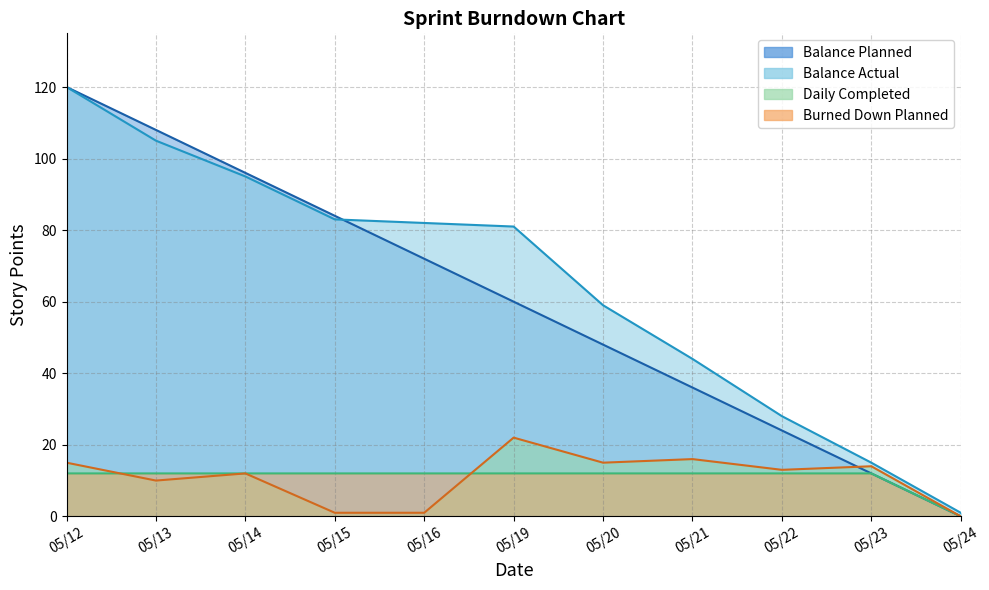

Reading right to left, extract all data points from this chart.

Balance Planned: 0	12	24	36	48	60	72	84	96	108	120
Balance Actual: 1	15	28	44	59	81	82	83	95	105	120
Burned Down Planned: 0	12	12	12	12	12	12	12	12	12	12
Daily Completed: 0	14	13	16	15	22	1	1	12	10	15